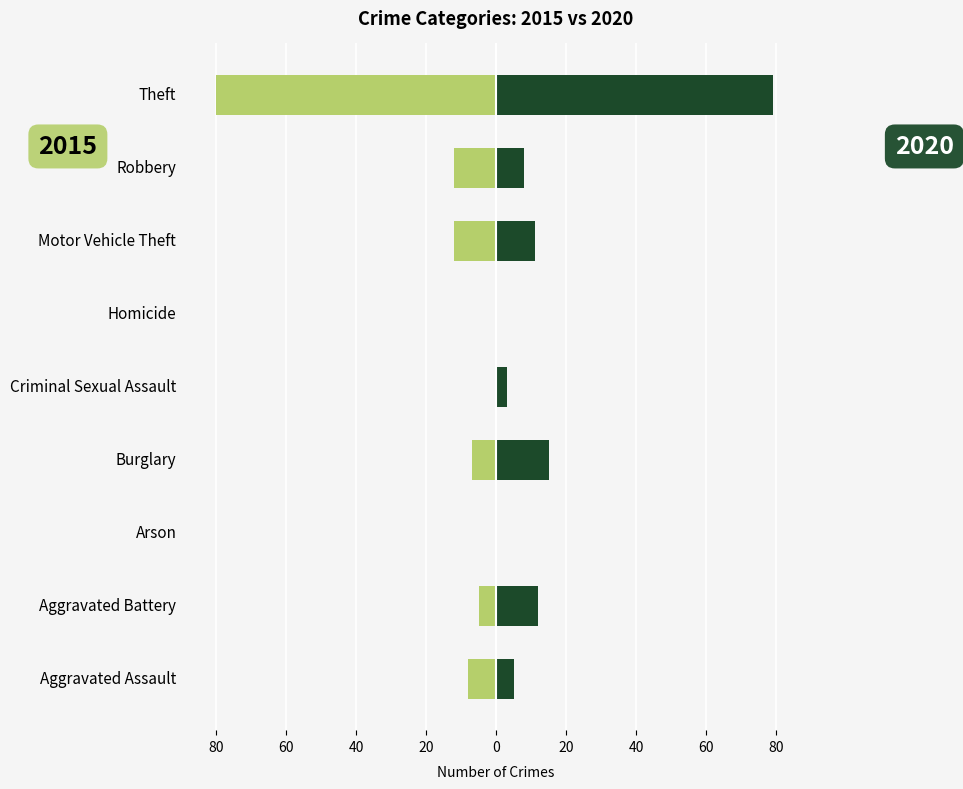

Are the bars horizontal?

Yes